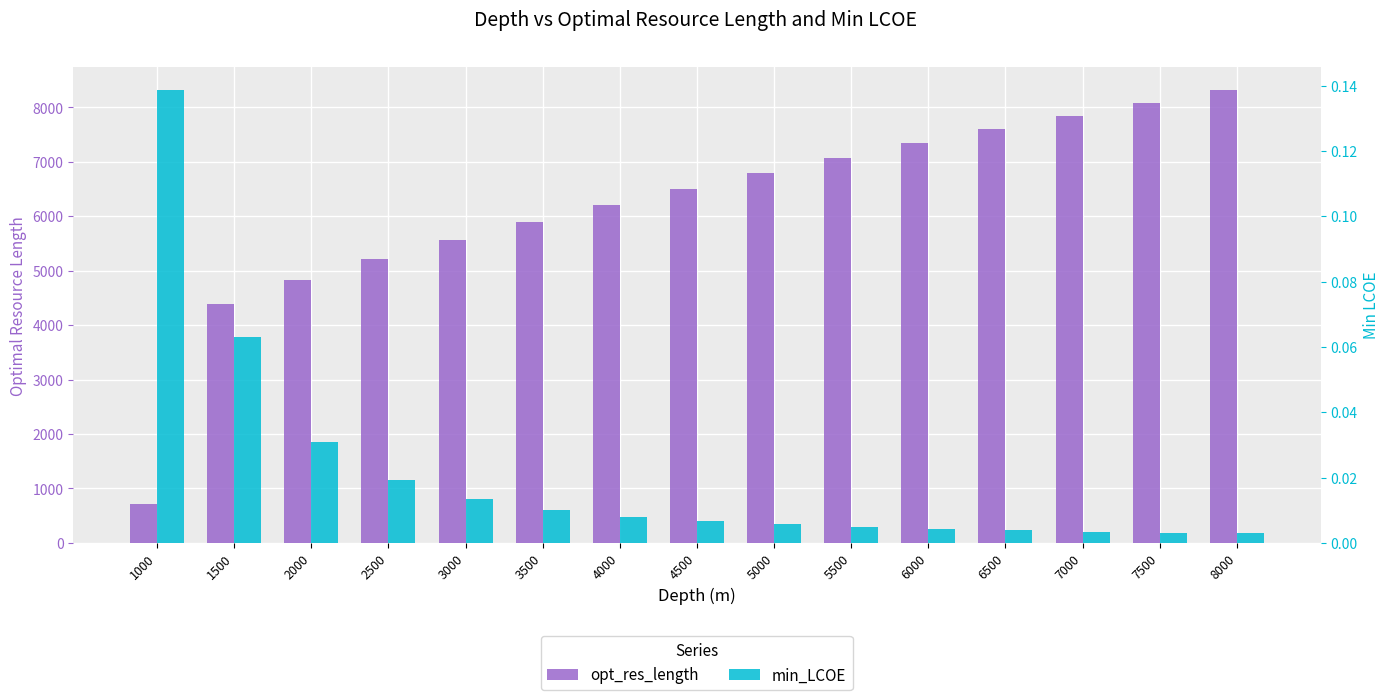

Does the chart contain stacked bars?

No